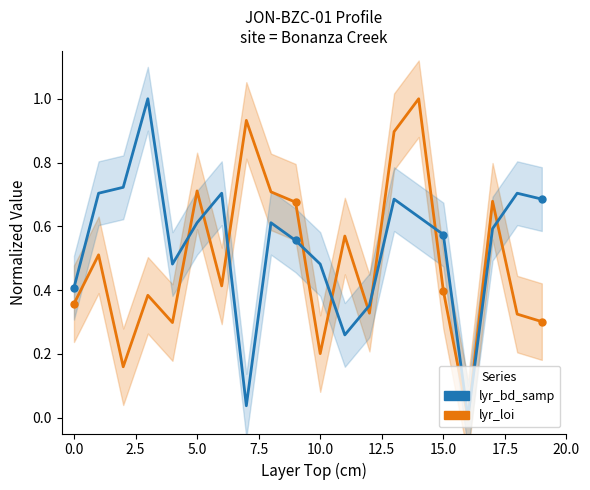

After their last crossing, which series has the higher values: lyr_loi or lyr_bd_samp?

lyr_bd_samp